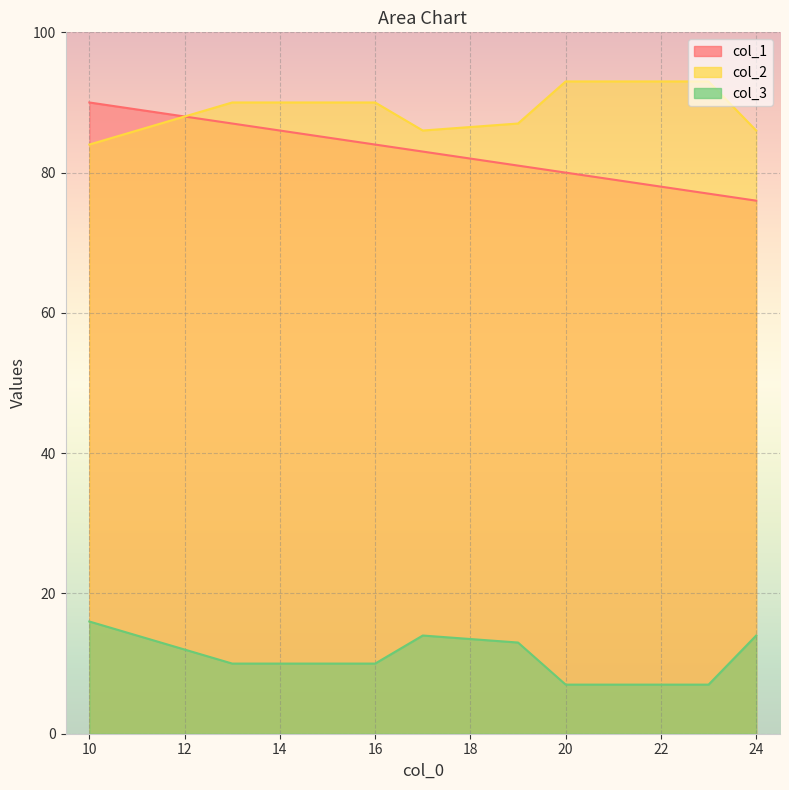

What is the difference between the maximum and minimum values in the col_1 series?

14